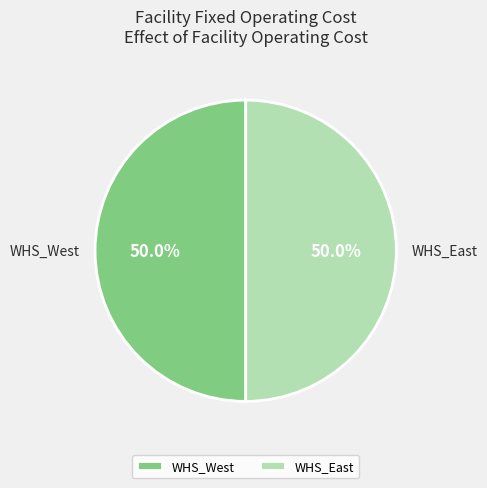

Count the number of slices in the pie.

2